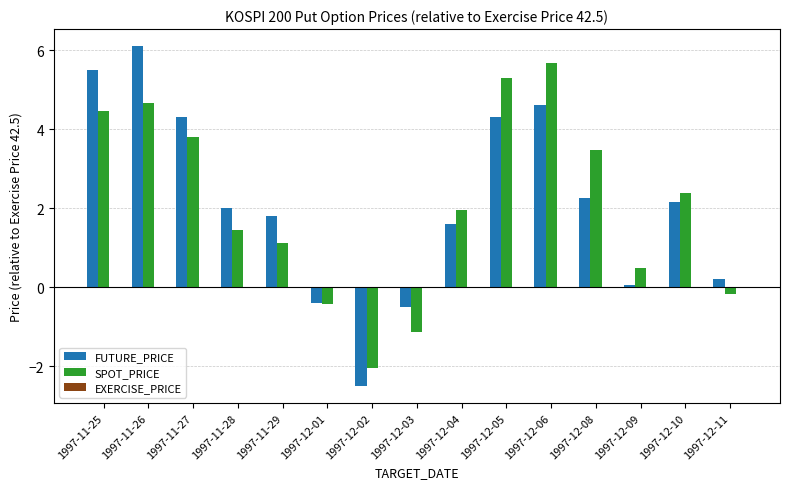

At which category does the chart reach its minimum across all series?

1997-12-02